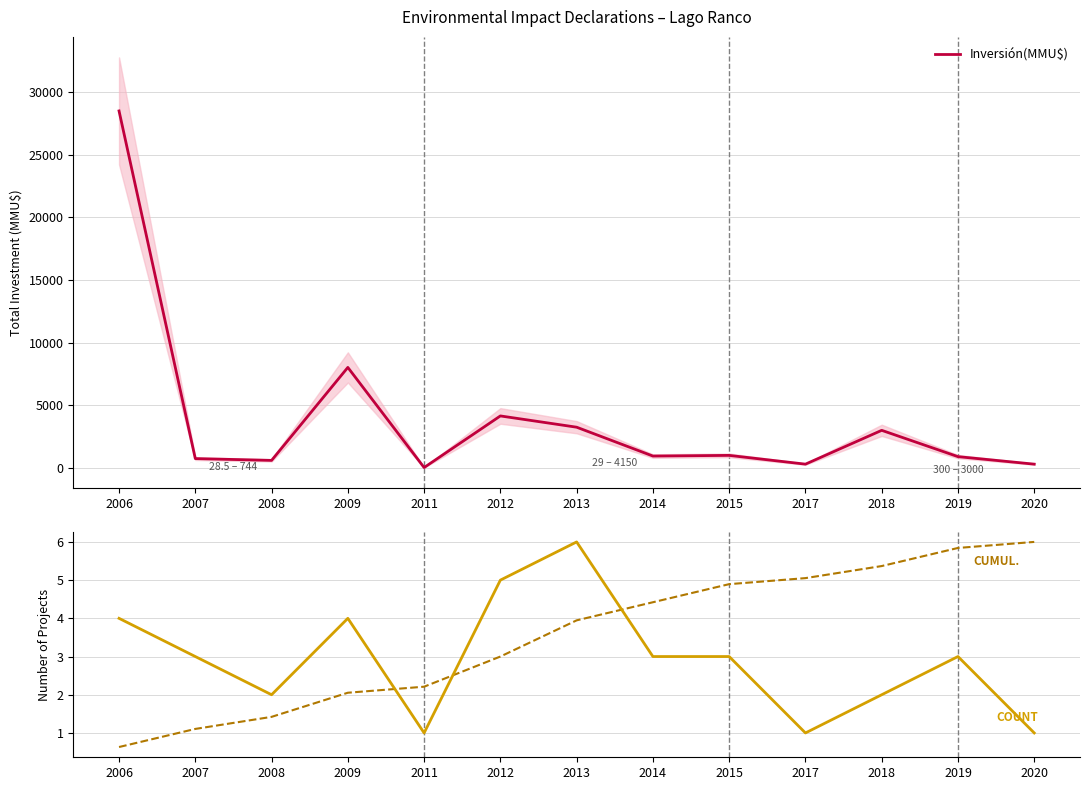

Where does the Count series first go above 3?

2006